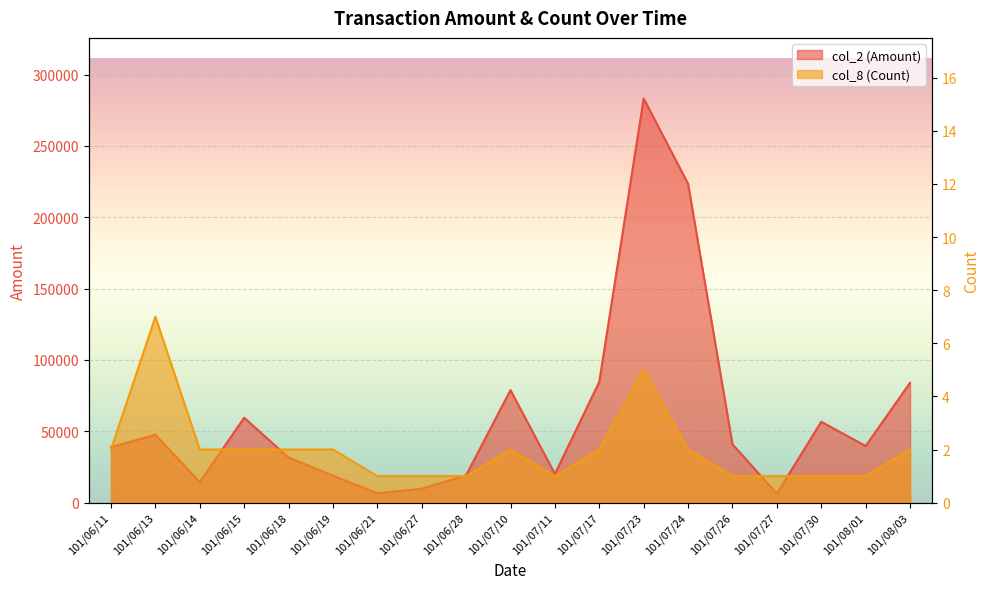

Rank the series by their maximum value, from highest to lowest.

col_2 (Amount), col_8 (Count)